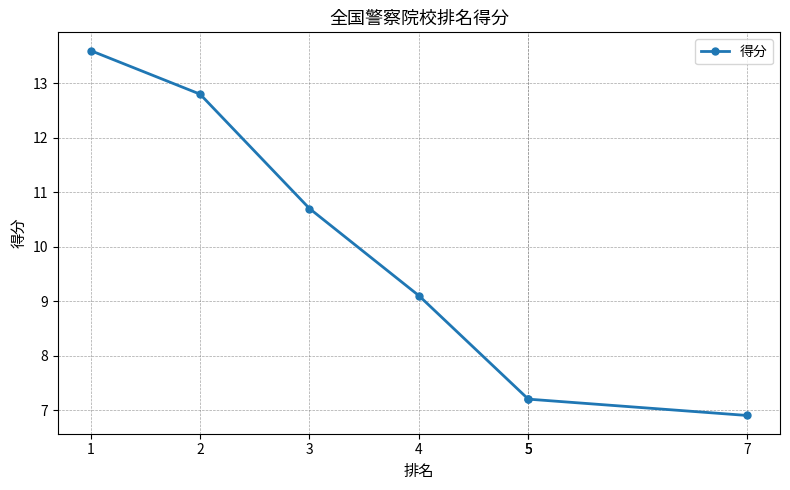

How many lines are shown in the chart?

1